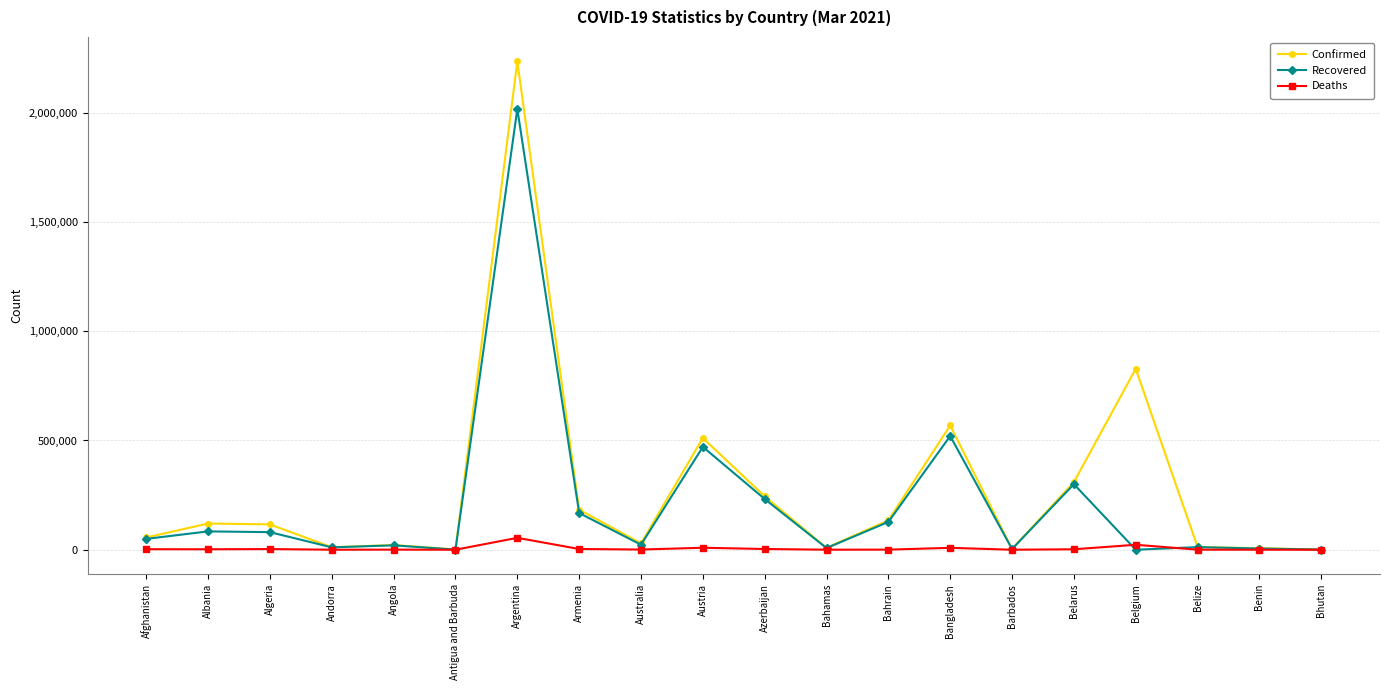

Which series changed the most between Angola and Belgium?

Confirmed